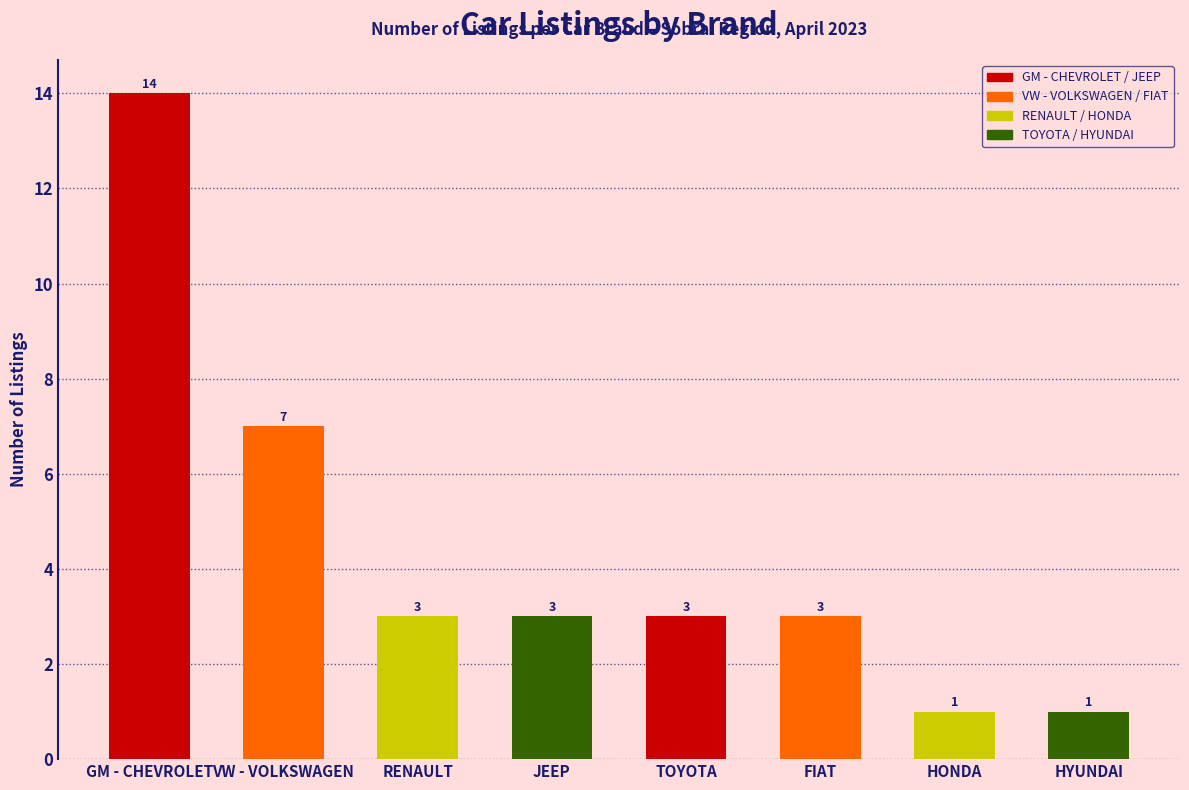

Reading left to right, extract all data points from this chart.

14	7	3	3	3	3	1	1